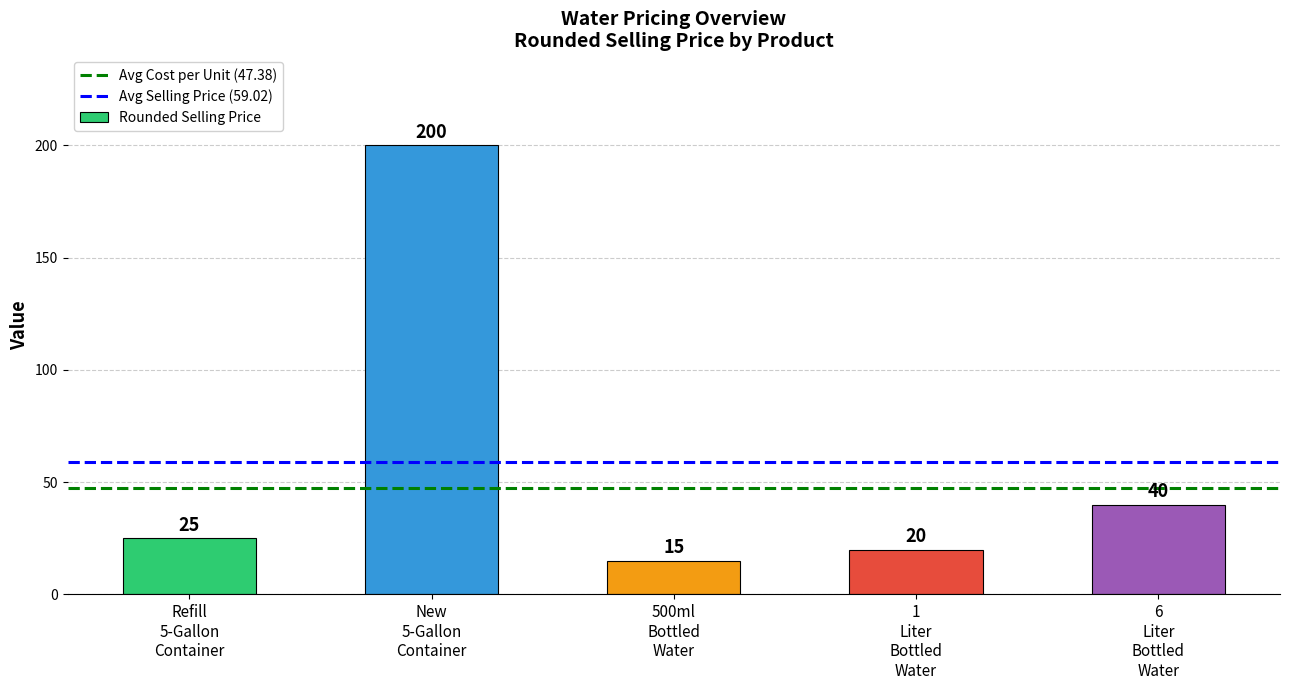

What is the difference between the maximum and minimum values?

185